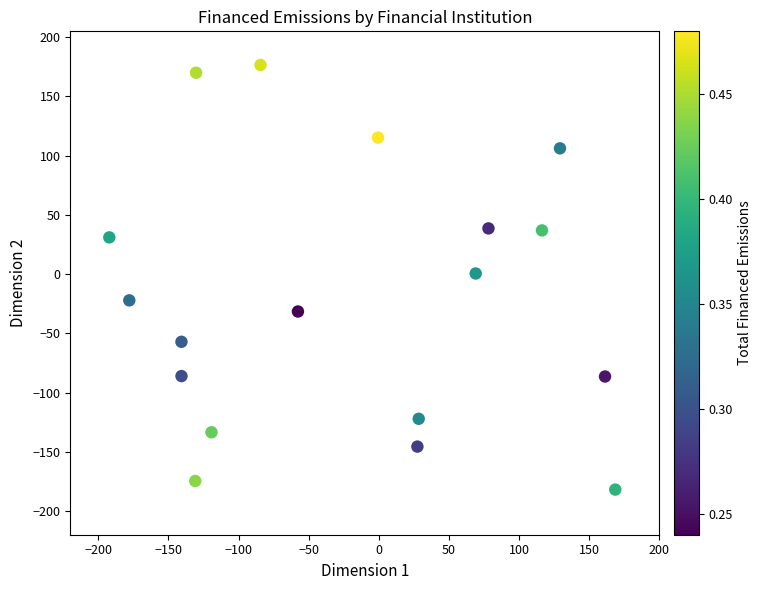

What is the range of X values (max minus min)?

360.7